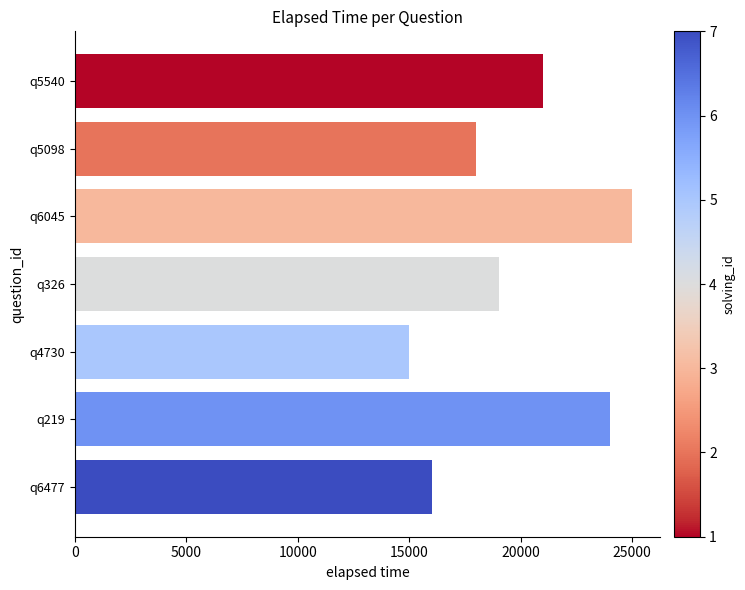

Reading top to bottom, what are all the values shown in this chart?

21000	18000	25000	19000	15000	24000	16000